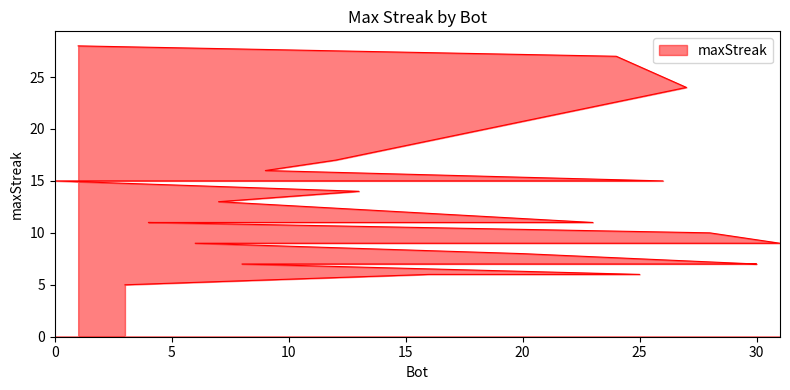

Reading left to right, what are all the values shown in this chart?

28	27	24	17	16	15	15	15	15	15	14	13	11	11	11	11	11	10	9	9	9	9	9	9	8	7	7	7	7	6	6	5